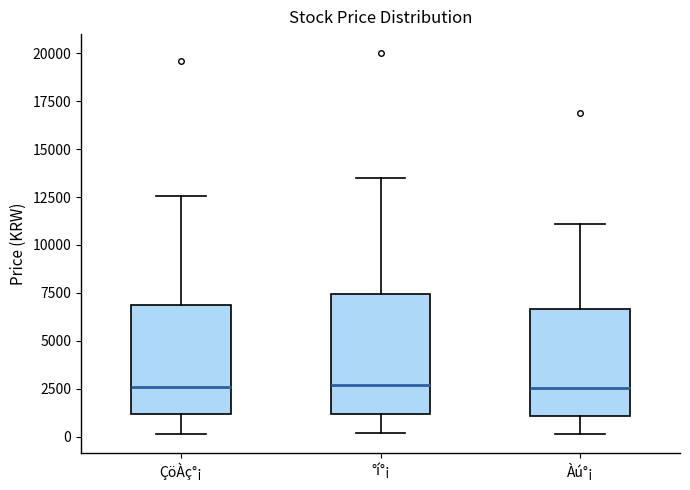

Reading left to right, transcribe this box plot: for each box, give where its median line is, the range the box spans, and where its two whiskers end, as read against the y-axis. The values are not printed on the chart, so give them approximately, as read against the axis.

ÇöÀç°¡: median 2500, box 1000 to 7000, whiskers 0 to 12500
°í°¡: median 2500, box 1000 to 7500, whiskers 0 to 13500
Àú°¡: median 2500, box 1000 to 6500, whiskers 0 to 11000